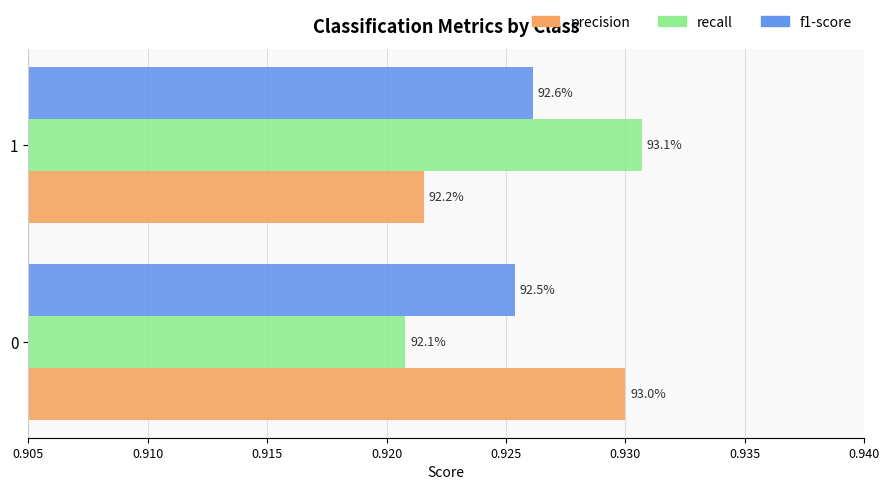

Which series has the widest spread of values?

recall